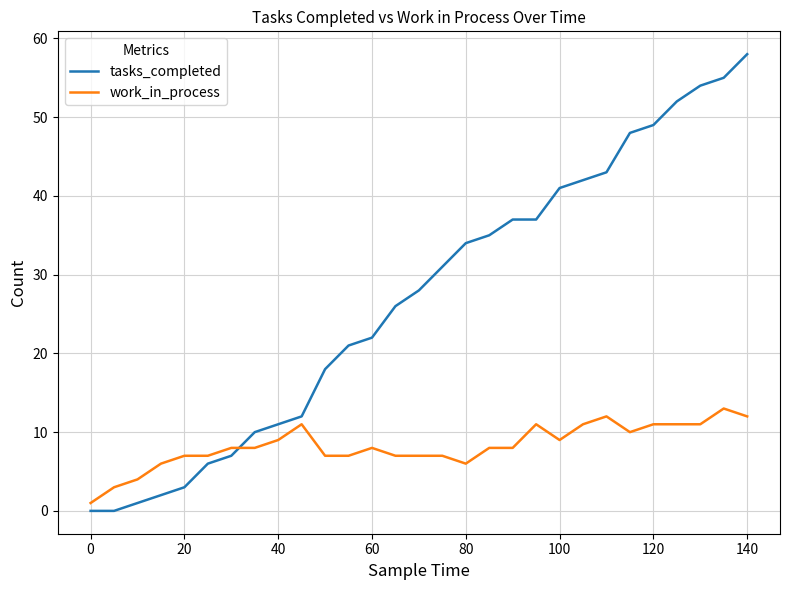

What is the maximum value shown in the chart?

58